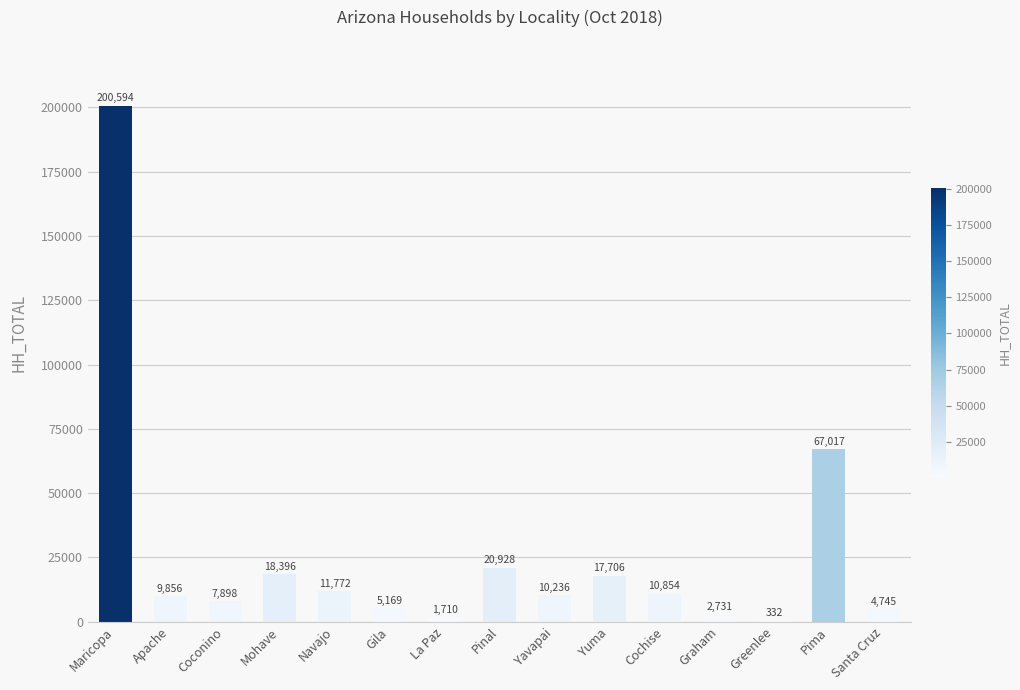

At which category does the chart reach its peak across all series?

Maricopa